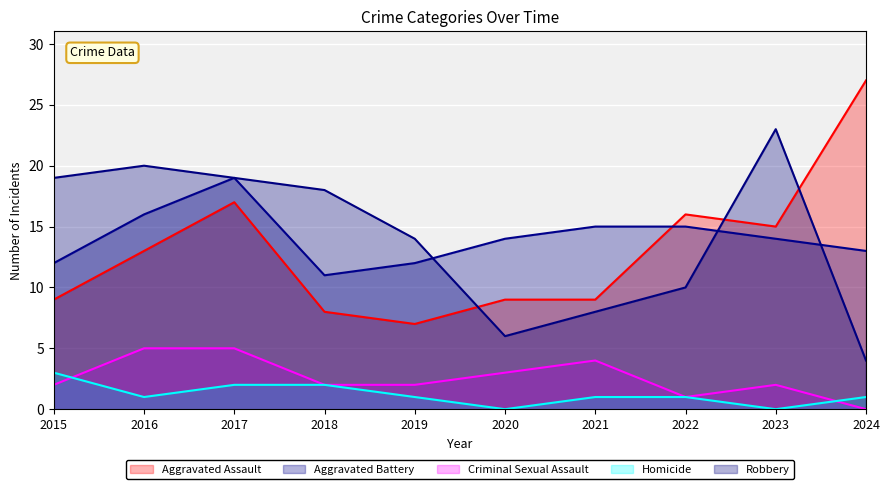

Is the value of Aggravated Assault at 2022 greater than the value of Criminal Sexual Assault at 2016?

Yes